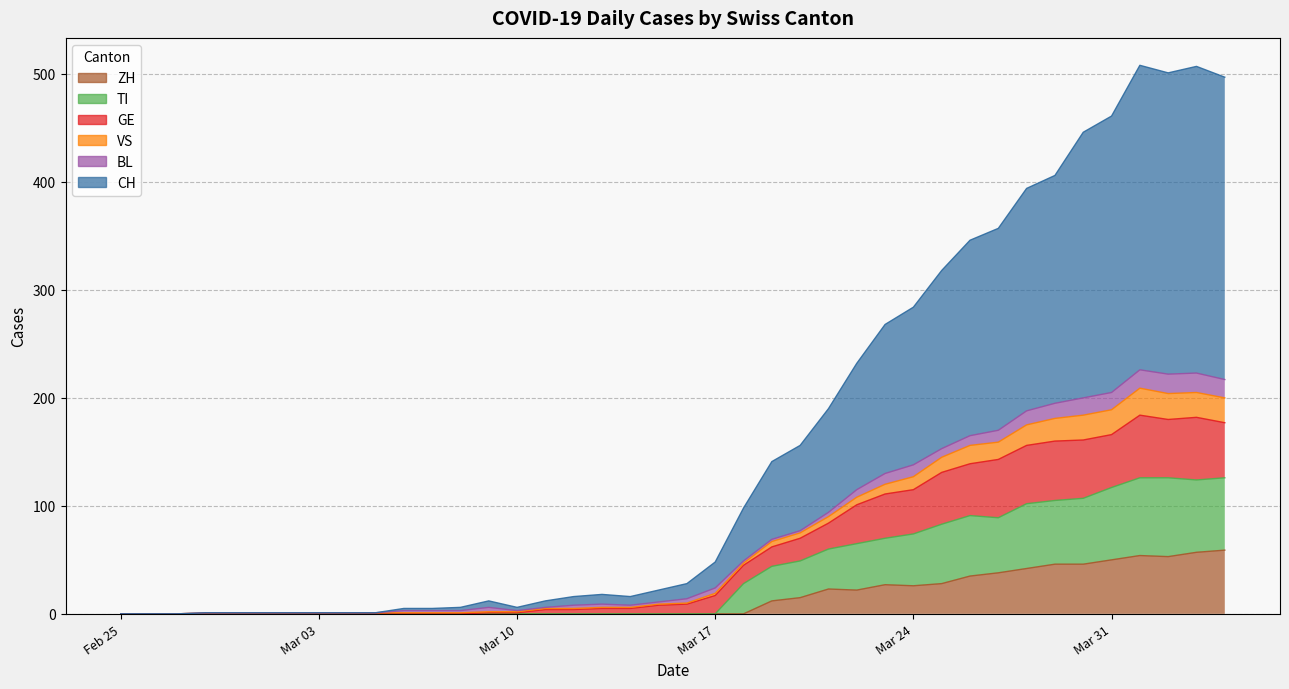

What is the highest value of the ZH series?

59